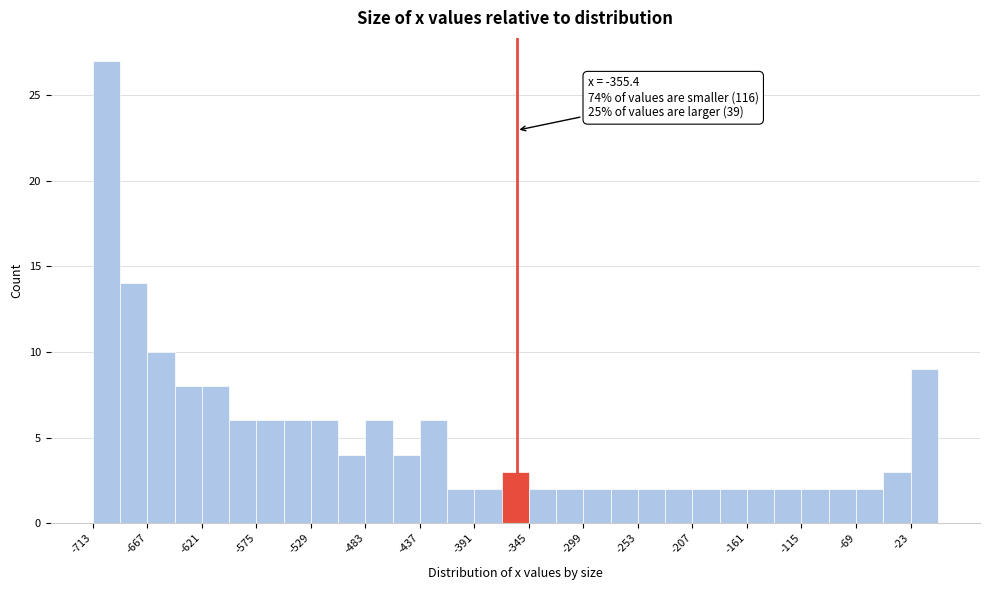

Which range on the x-axis has the tallest bar?

-713 to -690